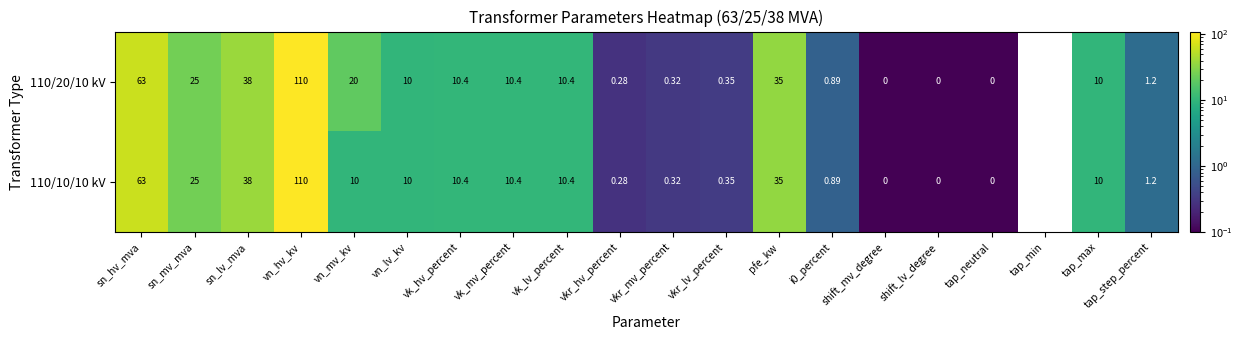

What is the minimum value shown in the chart?

-10.0